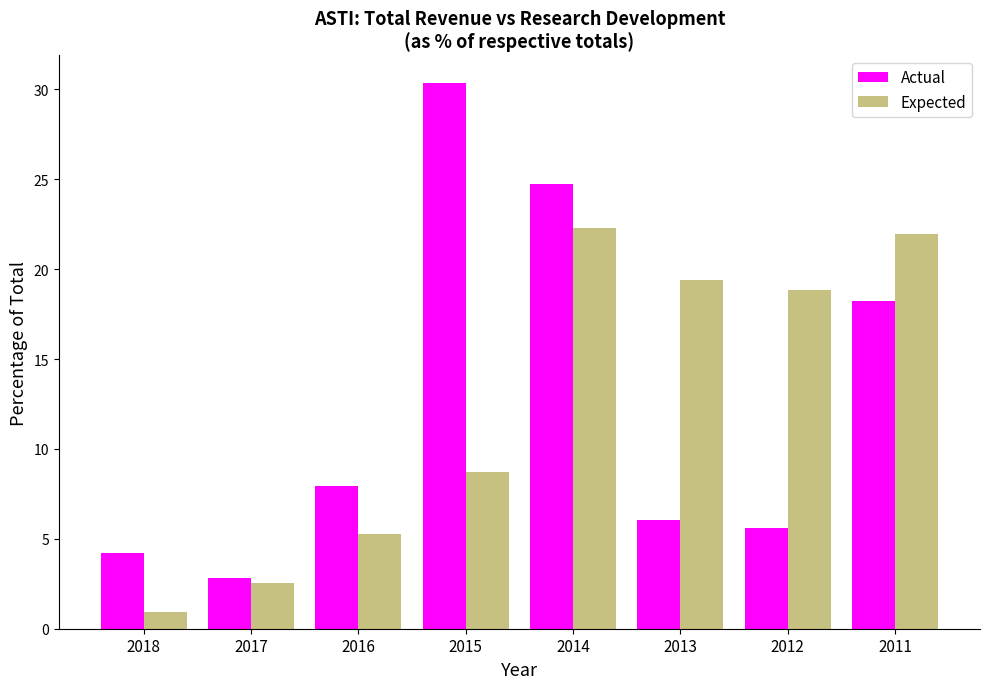

Reading left to right, extract all data points from this chart.

Actual: 4.2	2.8	7.9	30.4	24.8	6.1	5.6	18.2
Expected: 0.9	2.6	5.3	8.7	22.3	19.4	18.9	21.9